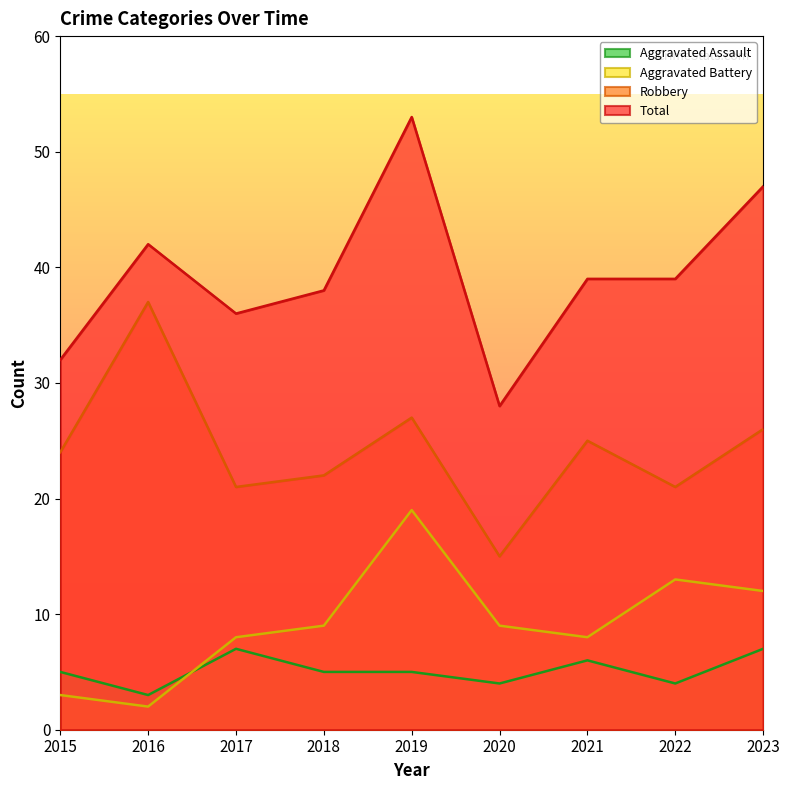

Reading left to right, transcribe all the data shown in this chart.

Aggravated Assault: 5	3	7	5	5	4	6	4	7
Aggravated Battery: 3	2	8	9	19	9	8	13	12
Robbery: 24	37	21	22	27	15	25	21	26
Total: 32	42	36	38	53	28	39	39	47